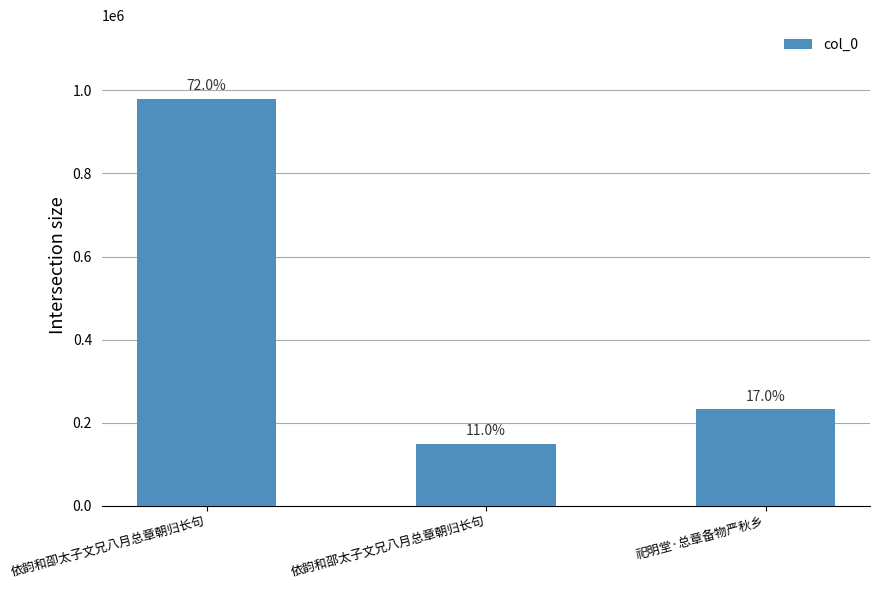

True or false: the data shows 95753 at 依韵和邵太子文兄八月总章朝归长句.

False